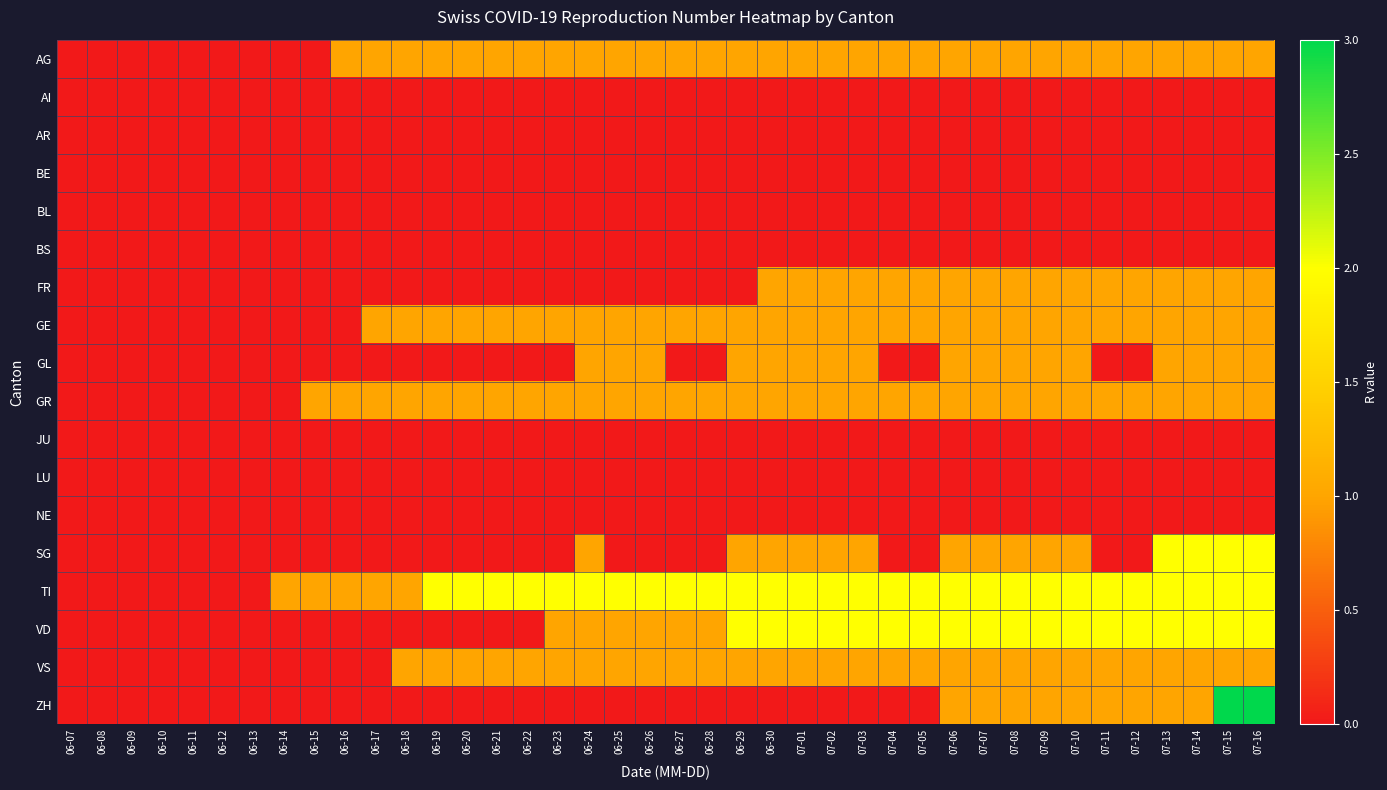

Which series has the largest total across all categories?

TI